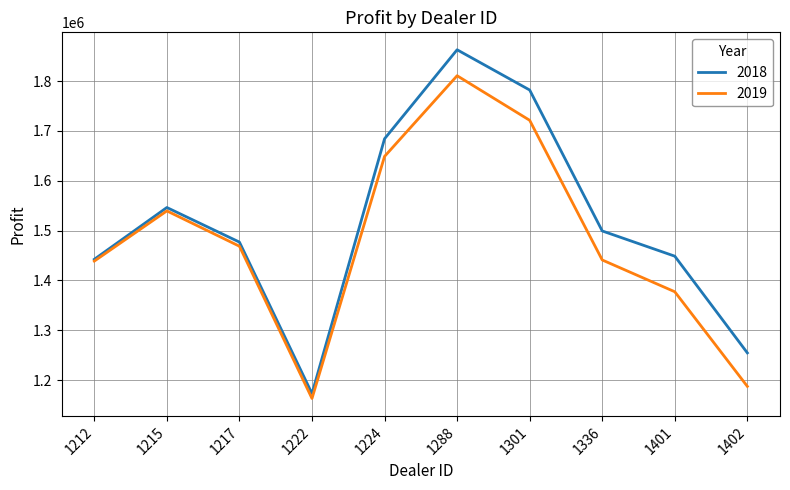

Rank the series by their maximum value, from highest to lowest.

2018, 2019